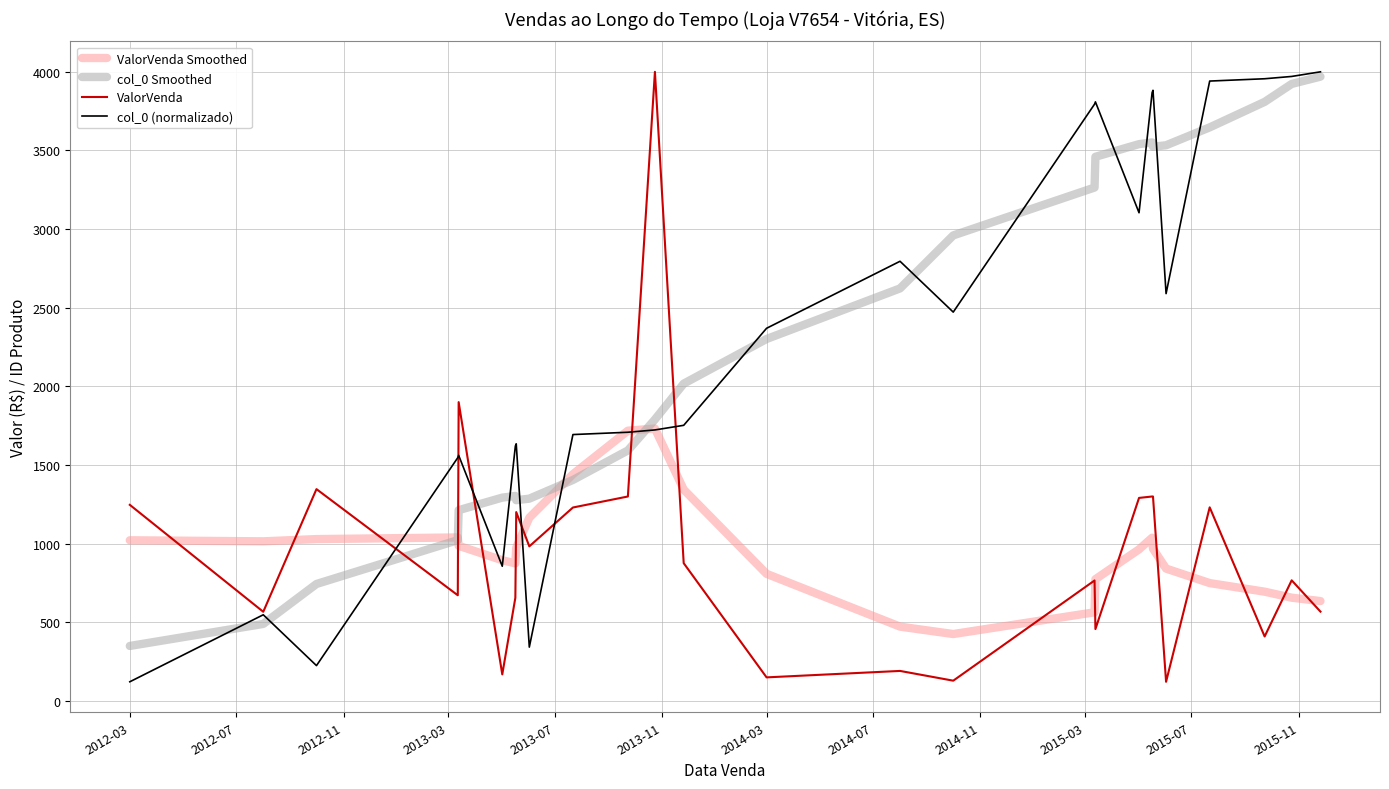

At how many categories does at least one series exceed 1468?

21